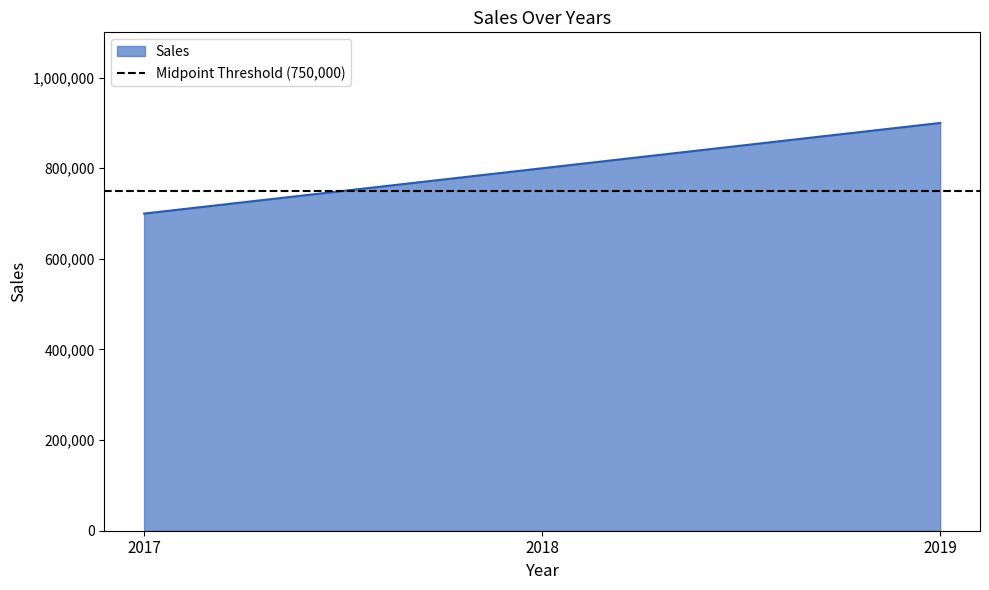

How many lines are shown in the chart?

1